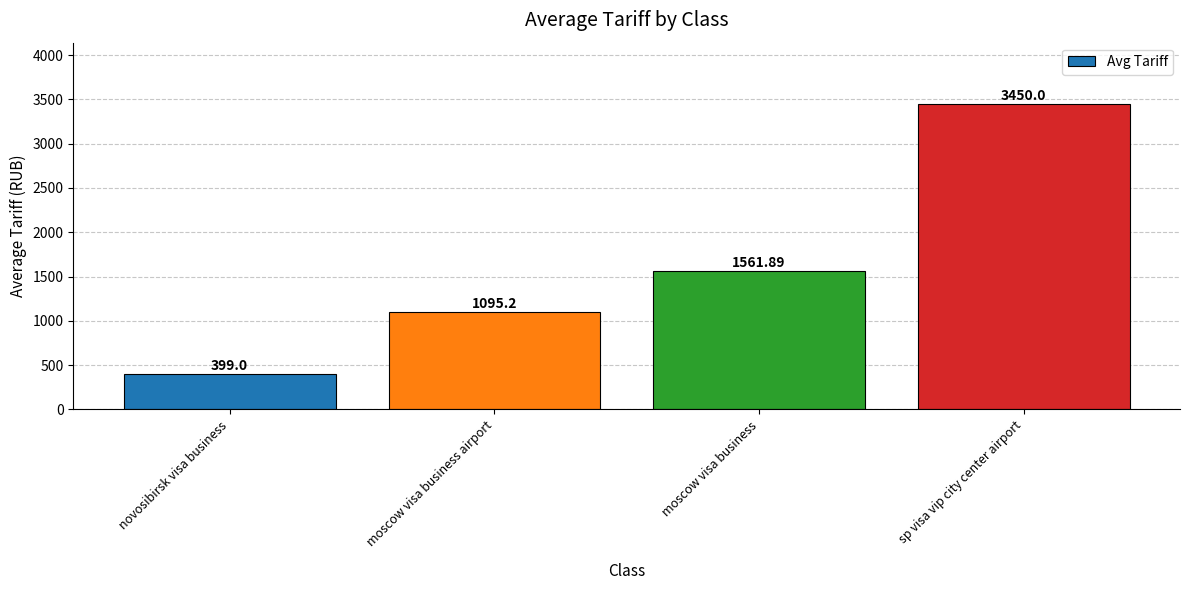

What is the maximum value shown in the chart?

3450.0